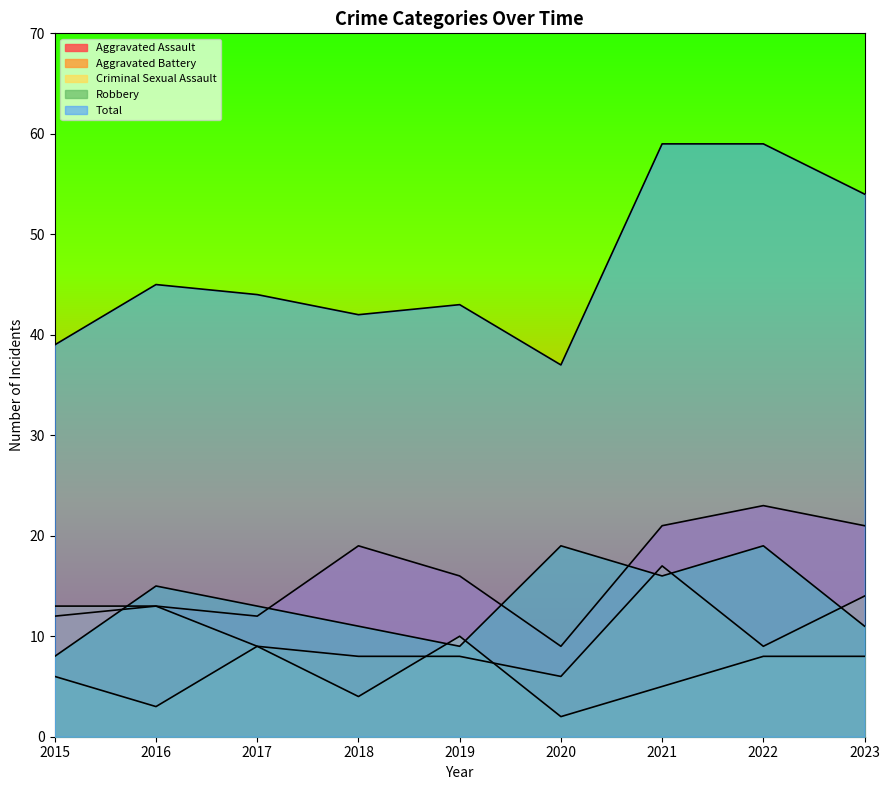

What are all the series names shown in the legend?

Aggravated Assault, Aggravated Battery, Criminal Sexual Assault, Robbery, Total